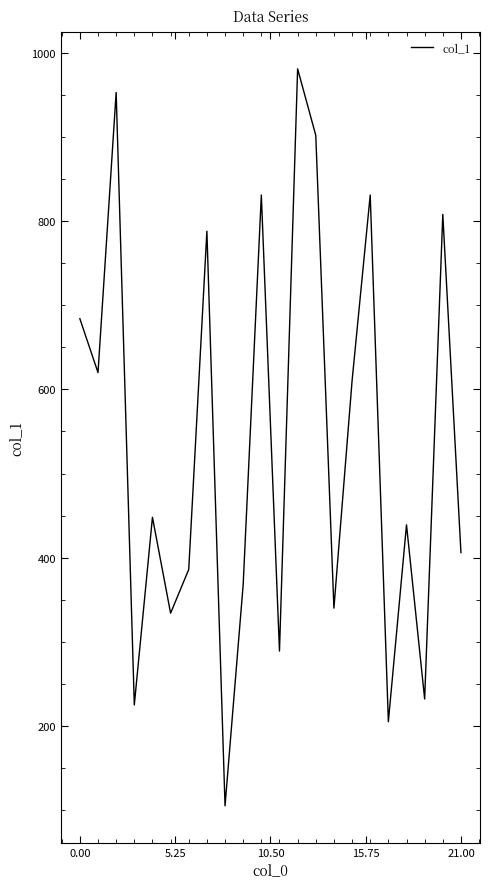

Count the number of data series in this chart.

1